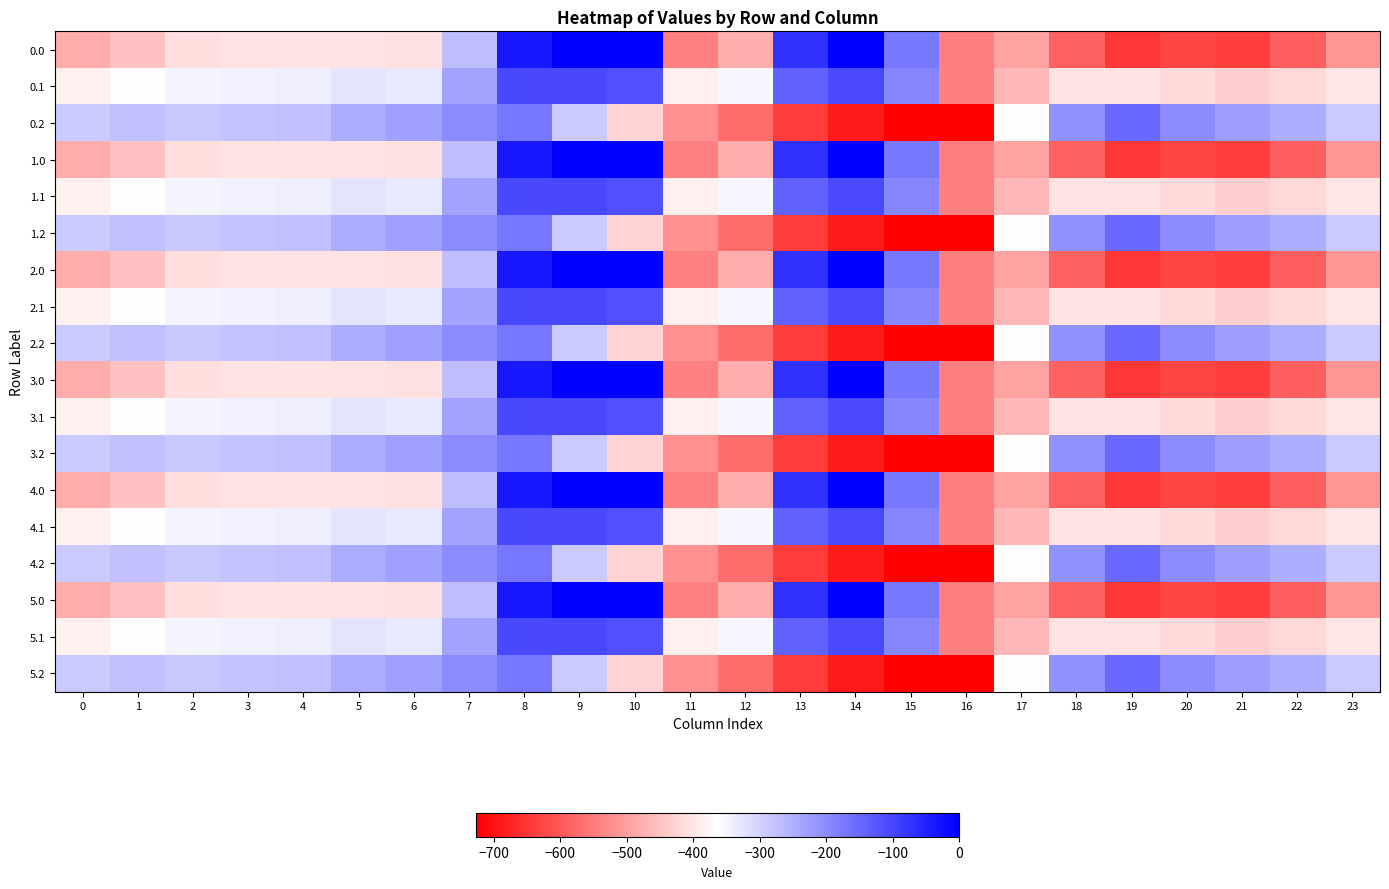

Reading right to left, extract all data points from this chart.

0.0: 23=-511.3	22=-592.3	21=-638.4	20=-629.9	19=-649.2	18=-586.7	17=-494.8	16=-545.4	15=-172.8	14=-0.3	13=-70.2	12=-477.2	11=-544.3	10=0.0	9=0.0	8=-35.0	7=-270.7	6=-408.0	5=-403.8	4=-404.9	3=-404.4	2=-410.3	1=-449.5	0=-482.0
0.1: 23=-399.4	22=-419.9	21=-432.4	20=-414.5	19=-400.2	18=-405.4	17=-466.6	16=-547.3	15=-190.4	14=-105.5	13=-141.2	12=-350.8	11=-384.7	10=-114.0	9=-104.8	8=-102.3	7=-234.9	6=-332.2	5=-325.7	4=-339.6	3=-342.7	2=-347.9	1=-361.1	0=-384.6
0.2: 23=-287.5	22=-247.4	21=-226.4	20=-199.2	19=-151.0	18=-210.0	17=-362.4	16=-726.6	15=-725.8	14=-687.4	13=-640.4	12=-571.2	11=-520.6	10=-423.5	9=-288.5	8=-169.5	7=-199.0	6=-228.8	5=-245.0	4=-274.4	3=-281.0	2=-285.5	1=-272.7	0=-287.1
1.0: 23=-511.3	22=-592.3	21=-638.4	20=-629.9	19=-649.2	18=-586.7	17=-494.8	16=-545.4	15=-172.8	14=-0.3	13=-70.2	12=-477.2	11=-544.3	10=0.0	9=0.0	8=-35.0	7=-270.7	6=-408.0	5=-403.8	4=-404.9	3=-404.4	2=-410.3	1=-449.5	0=-482.0
1.1: 23=-399.4	22=-419.9	21=-432.4	20=-414.5	19=-400.2	18=-405.4	17=-466.6	16=-547.3	15=-190.4	14=-105.5	13=-141.2	12=-350.8	11=-384.7	10=-114.0	9=-104.8	8=-102.3	7=-234.9	6=-332.2	5=-325.7	4=-339.6	3=-342.7	2=-347.9	1=-361.1	0=-384.6
1.2: 23=-287.5	22=-247.4	21=-226.4	20=-199.2	19=-151.0	18=-210.0	17=-362.4	16=-726.6	15=-725.8	14=-687.4	13=-640.4	12=-571.2	11=-520.6	10=-423.5	9=-288.5	8=-169.5	7=-199.0	6=-228.8	5=-245.0	4=-274.4	3=-281.0	2=-285.5	1=-272.7	0=-287.1
2.0: 23=-511.3	22=-592.3	21=-638.4	20=-629.9	19=-649.2	18=-586.7	17=-494.8	16=-545.4	15=-172.8	14=-0.3	13=-70.2	12=-477.2	11=-544.3	10=0.0	9=0.0	8=-35.0	7=-270.7	6=-408.0	5=-403.8	4=-404.9	3=-404.4	2=-410.3	1=-449.5	0=-482.0
2.1: 23=-399.4	22=-419.9	21=-432.4	20=-414.5	19=-400.2	18=-405.4	17=-466.6	16=-547.3	15=-190.4	14=-105.5	13=-141.2	12=-350.8	11=-384.7	10=-114.0	9=-104.8	8=-102.3	7=-234.9	6=-332.2	5=-325.7	4=-339.6	3=-342.7	2=-347.9	1=-361.1	0=-384.6
2.2: 23=-287.5	22=-247.4	21=-226.4	20=-199.2	19=-151.0	18=-210.0	17=-362.4	16=-726.6	15=-725.8	14=-687.4	13=-640.4	12=-571.2	11=-520.6	10=-423.5	9=-288.5	8=-169.5	7=-199.0	6=-228.8	5=-245.0	4=-274.4	3=-281.0	2=-285.5	1=-272.7	0=-287.1
3.0: 23=-511.3	22=-592.3	21=-638.4	20=-629.9	19=-649.2	18=-586.7	17=-494.8	16=-545.4	15=-172.8	14=-0.3	13=-70.2	12=-477.2	11=-544.3	10=0.0	9=0.0	8=-35.0	7=-270.7	6=-408.0	5=-403.8	4=-404.9	3=-404.4	2=-410.3	1=-449.5	0=-482.0
3.1: 23=-399.4	22=-419.9	21=-432.4	20=-414.5	19=-400.2	18=-405.4	17=-466.6	16=-547.3	15=-190.4	14=-105.5	13=-141.2	12=-350.8	11=-384.7	10=-114.0	9=-104.8	8=-102.3	7=-234.9	6=-332.2	5=-325.7	4=-339.6	3=-342.7	2=-347.9	1=-361.1	0=-384.6
3.2: 23=-287.5	22=-247.4	21=-226.4	20=-199.2	19=-151.0	18=-210.0	17=-362.4	16=-726.6	15=-725.8	14=-687.4	13=-640.4	12=-571.2	11=-520.6	10=-423.5	9=-288.5	8=-169.5	7=-199.0	6=-228.8	5=-245.0	4=-274.4	3=-281.0	2=-285.5	1=-272.7	0=-287.1
4.0: 23=-511.3	22=-592.3	21=-638.4	20=-629.9	19=-649.2	18=-586.7	17=-494.8	16=-545.4	15=-172.8	14=-0.3	13=-70.2	12=-477.2	11=-544.3	10=0.0	9=0.0	8=-35.0	7=-270.7	6=-408.0	5=-403.8	4=-404.9	3=-404.4	2=-410.3	1=-449.5	0=-482.0
4.1: 23=-399.4	22=-419.9	21=-432.4	20=-414.5	19=-400.2	18=-405.4	17=-466.6	16=-547.3	15=-190.4	14=-105.5	13=-141.2	12=-350.8	11=-384.7	10=-114.0	9=-104.8	8=-102.3	7=-234.9	6=-332.2	5=-325.7	4=-339.6	3=-342.7	2=-347.9	1=-361.1	0=-384.6
4.2: 23=-287.5	22=-247.4	21=-226.4	20=-199.2	19=-151.0	18=-210.0	17=-362.4	16=-726.6	15=-725.8	14=-687.4	13=-640.4	12=-571.2	11=-520.6	10=-423.5	9=-288.5	8=-169.5	7=-199.0	6=-228.8	5=-245.0	4=-274.4	3=-281.0	2=-285.5	1=-272.7	0=-287.1
5.0: 23=-511.3	22=-592.3	21=-638.4	20=-629.9	19=-649.2	18=-586.7	17=-494.8	16=-545.4	15=-172.8	14=-0.3	13=-70.2	12=-477.2	11=-544.3	10=0.0	9=0.0	8=-35.0	7=-270.7	6=-408.0	5=-403.8	4=-404.9	3=-404.4	2=-410.3	1=-449.5	0=-482.0
5.1: 23=-399.4	22=-419.9	21=-432.4	20=-414.5	19=-400.2	18=-405.4	17=-466.6	16=-547.3	15=-190.4	14=-105.5	13=-141.2	12=-350.8	11=-384.7	10=-114.0	9=-104.8	8=-102.3	7=-234.9	6=-332.2	5=-325.7	4=-339.6	3=-342.7	2=-347.9	1=-361.1	0=-384.6
5.2: 23=-287.5	22=-247.4	21=-226.4	20=-199.2	19=-151.0	18=-210.0	17=-362.4	16=-726.6	15=-725.8	14=-687.4	13=-640.4	12=-571.2	11=-520.6	10=-423.5	9=-288.5	8=-169.5	7=-199.0	6=-228.8	5=-245.0	4=-274.4	3=-281.0	2=-285.5	1=-272.7	0=-287.1